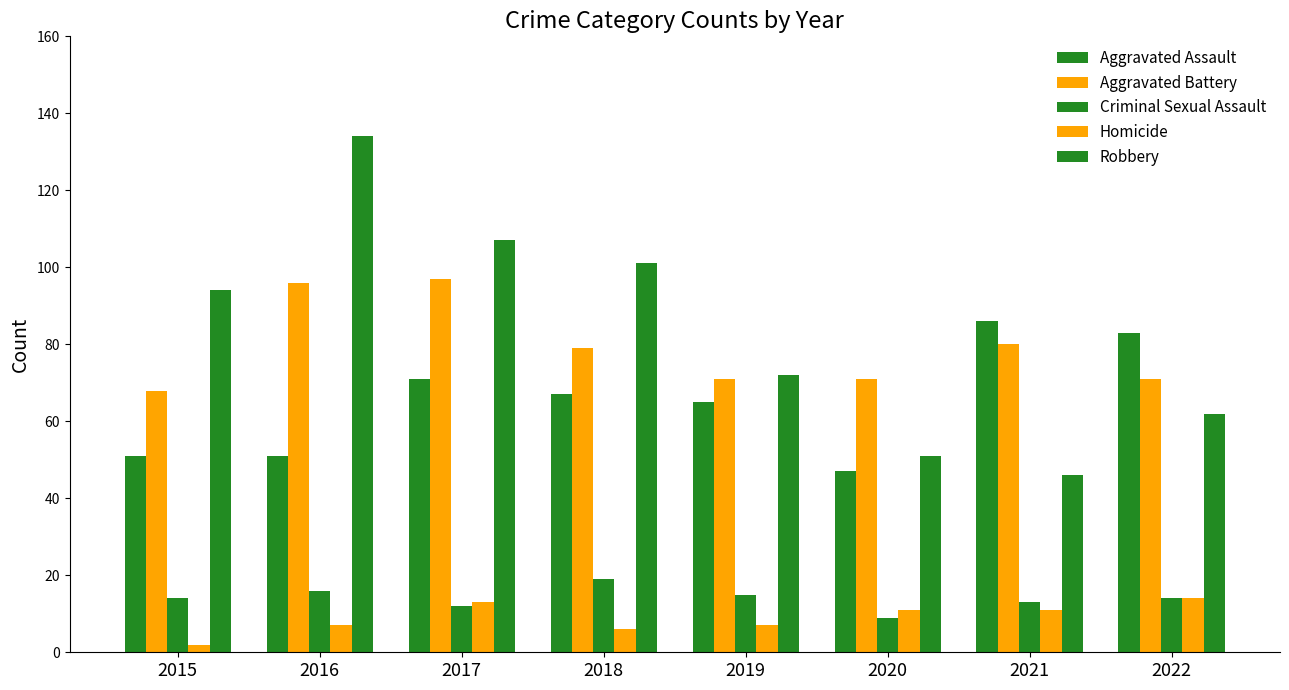

Count the number of data series in this chart.

5